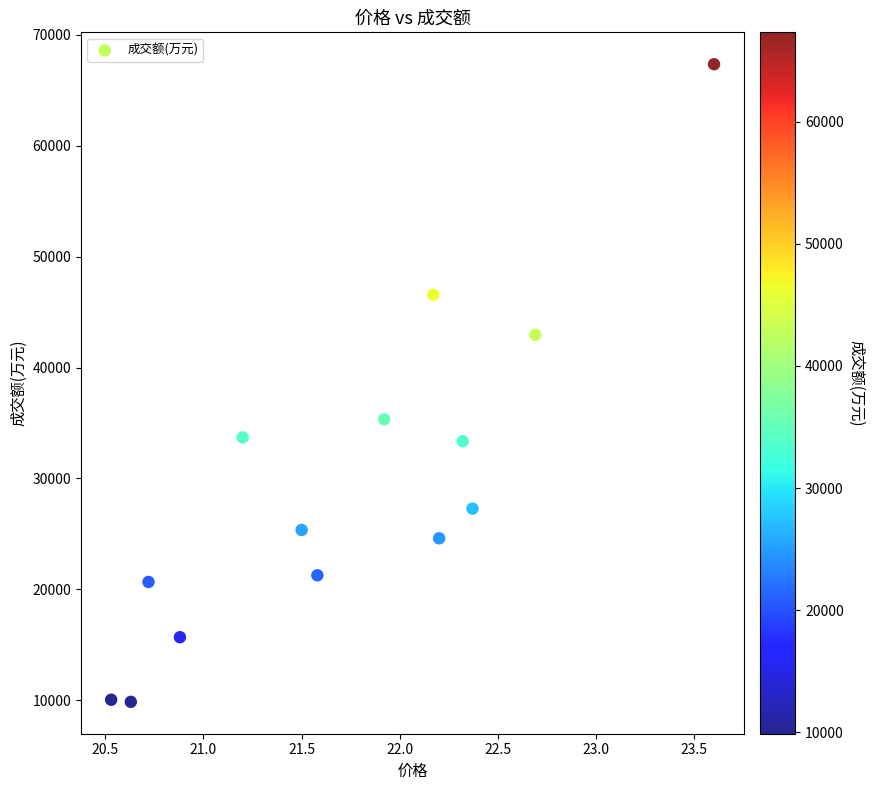

What is the range of Y values (max minus min)?

57466